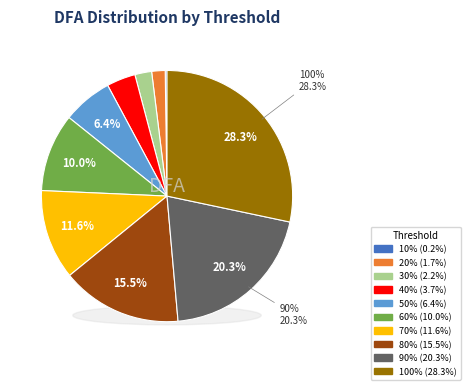

To the nearest percent, what is the difference between the 90% and 50% slice percentages?

14%